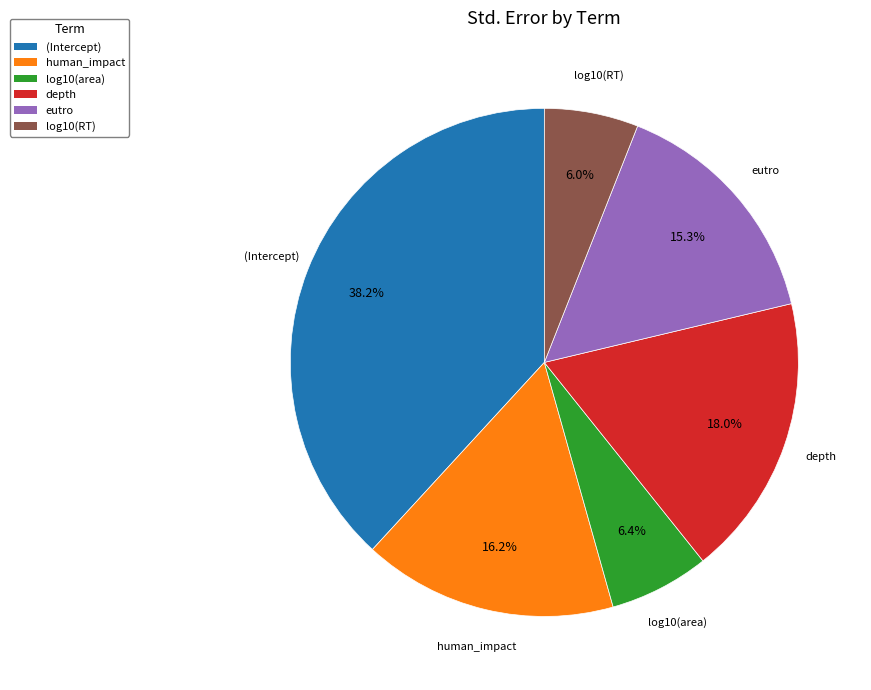

Is there a majority slice in this chart?

No